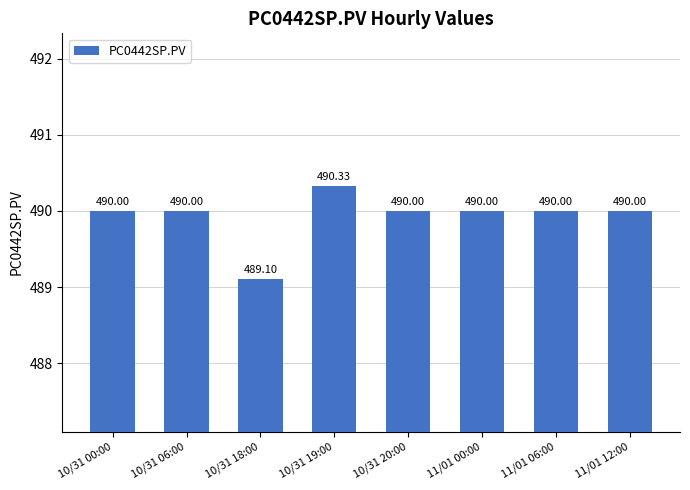

Between 10/31 00:00 and 10/31 18:00, which is larger?

10/31 00:00